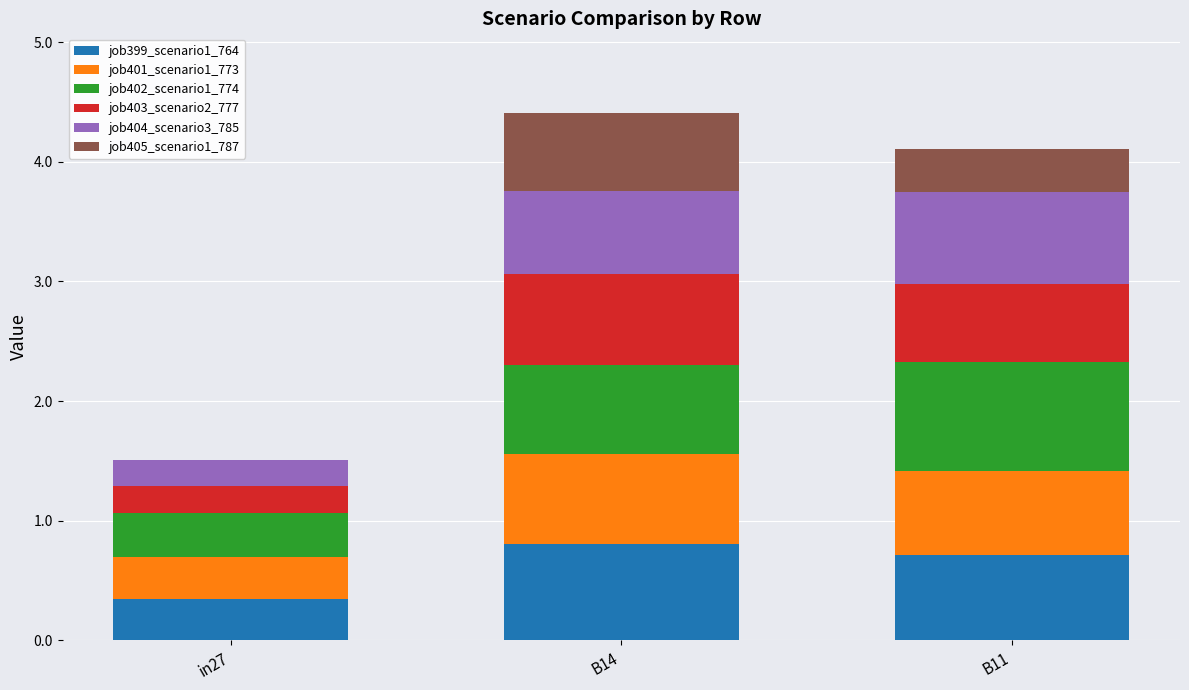

The job399_scenario1_764 series shows 0.2 at B11. True or false?

False